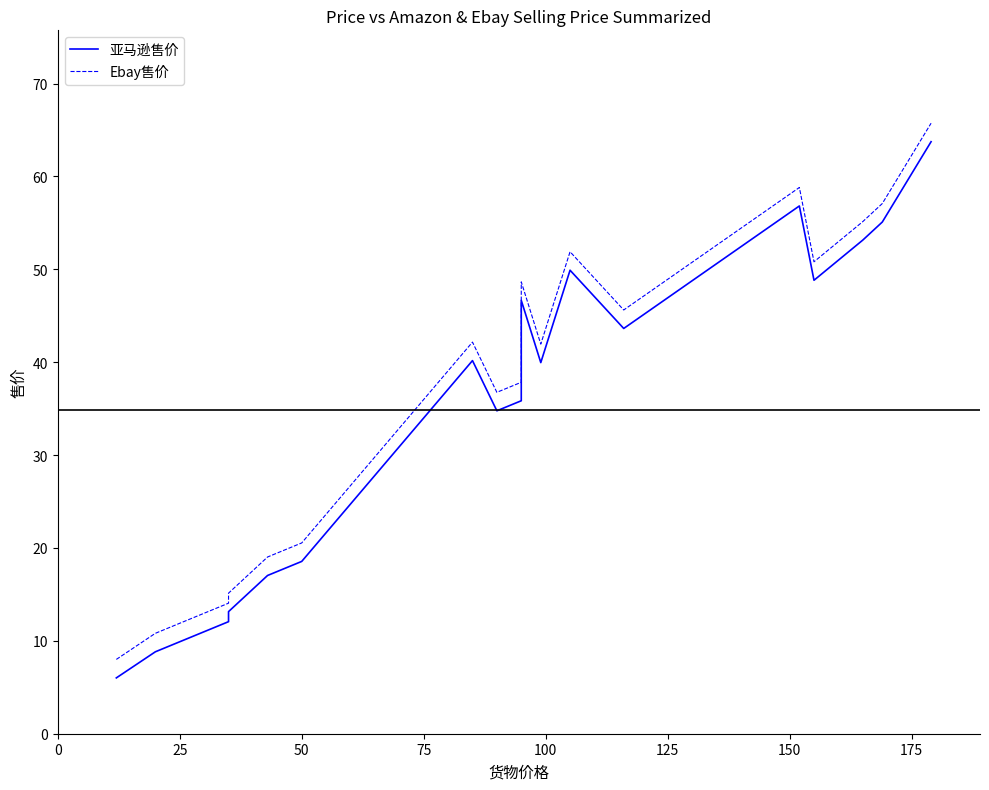

True or false: 亚马逊售价 and Ebay售价 intersect in this chart.

False